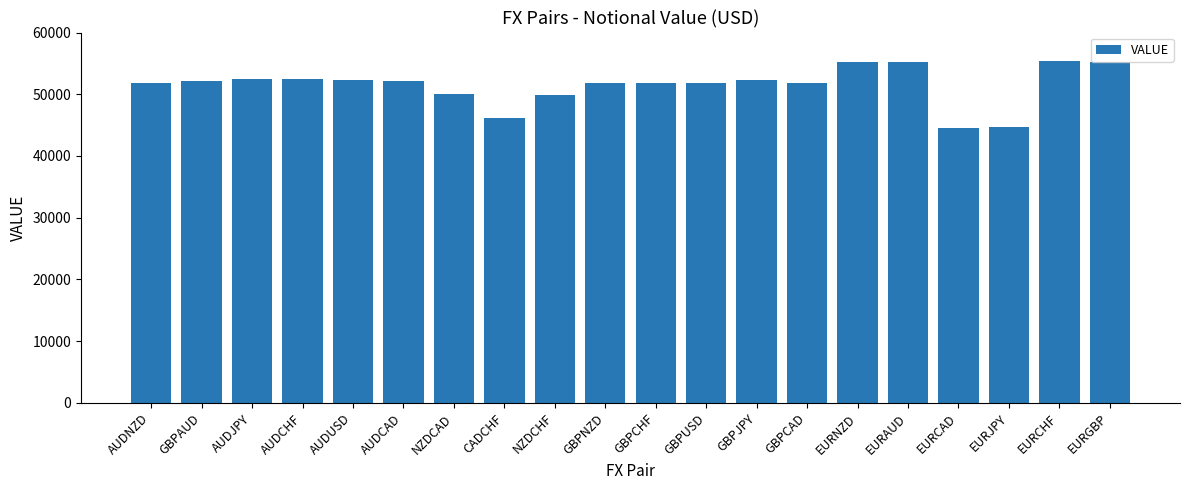

What position from the left is EURGBP?

20